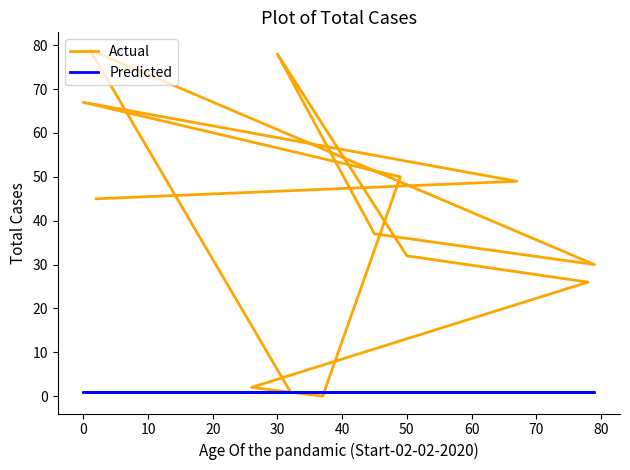

What is the sum of all Predicted values?

13